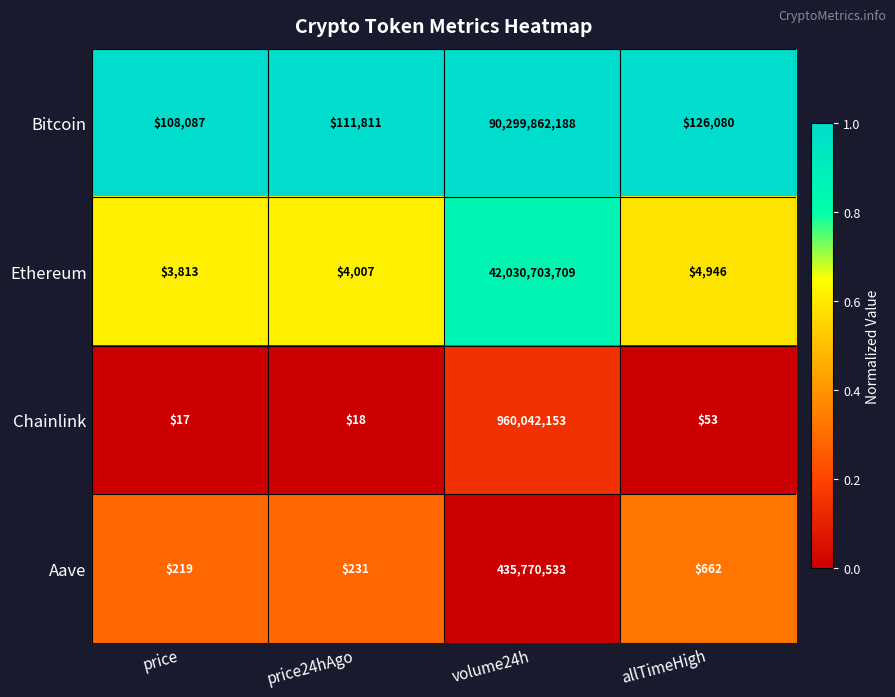

Count the number of data series in this chart.

4